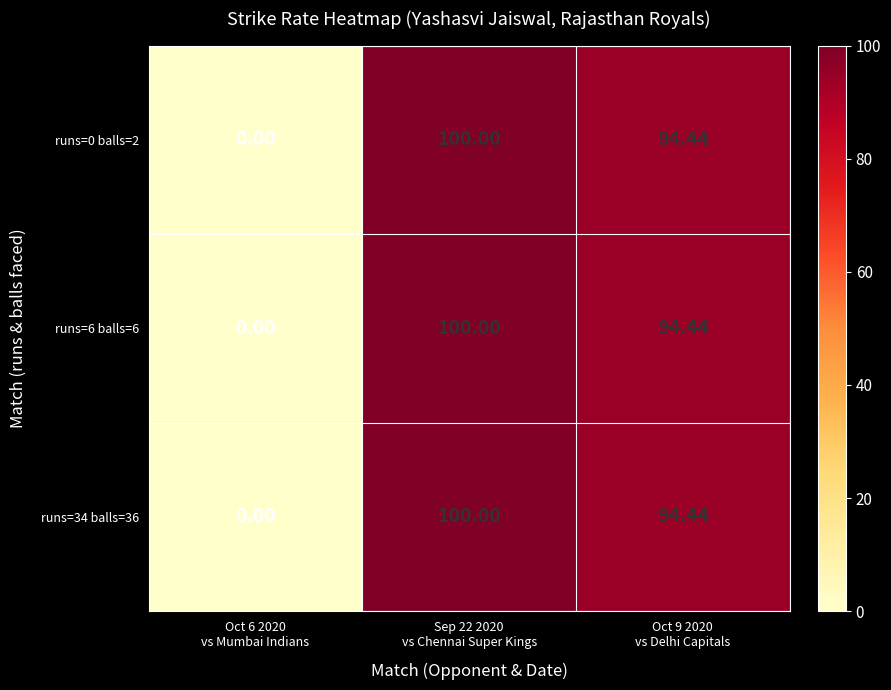

Which series has the widest spread of values?

runs=0 balls=2